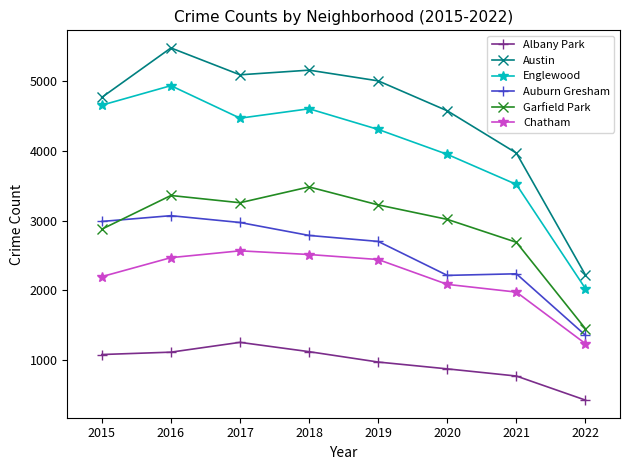

At which category is the sum across all series the highest?

2016